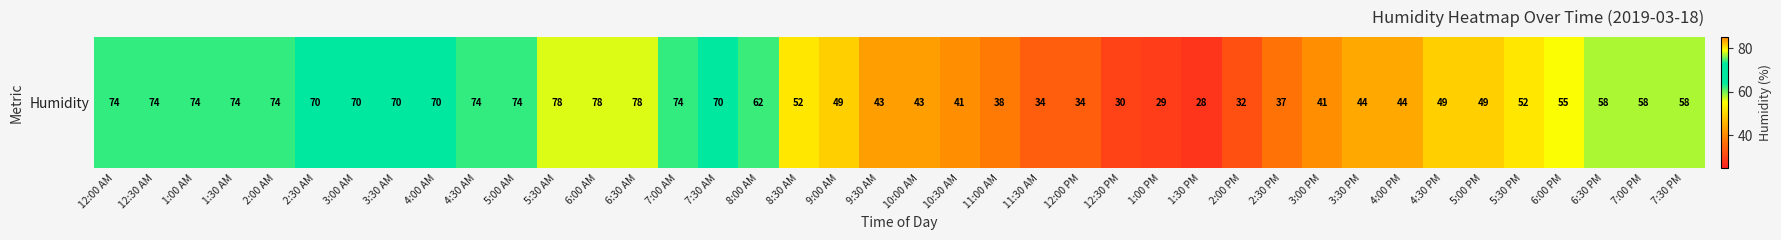

Approximately how many times larger is the value at 9:00 AM compared to 6:30 PM?

0.8